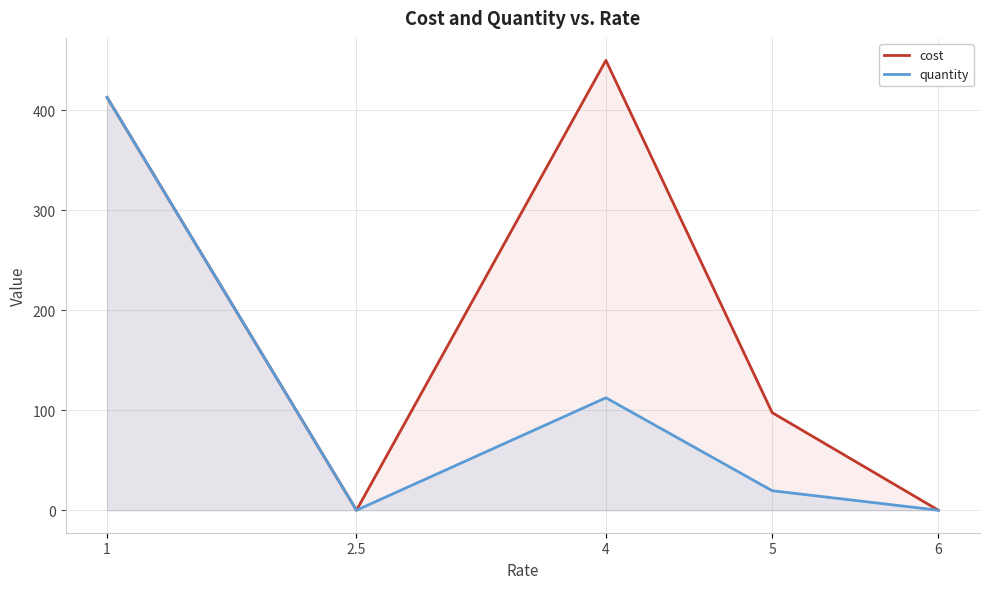

List the labels in order of quantity value, largest first.

1, 4, 5, 2.5, 6